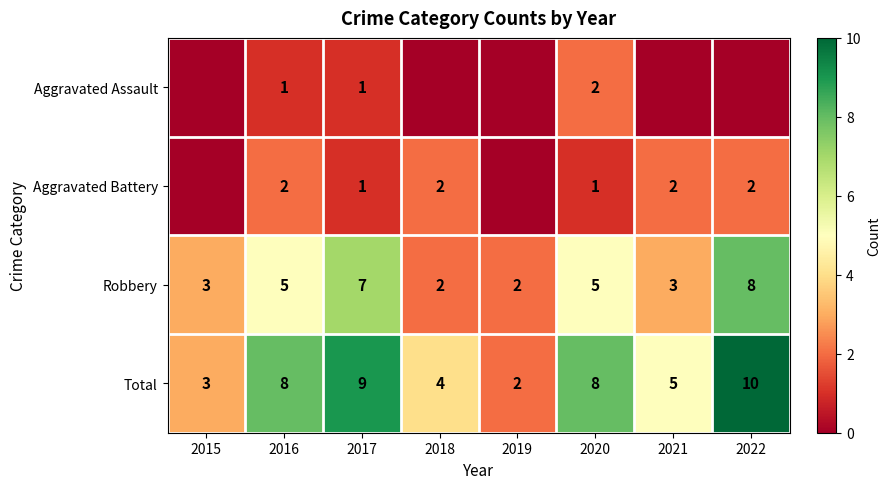

What is the difference between the Total values at 2015 and 2022?

7